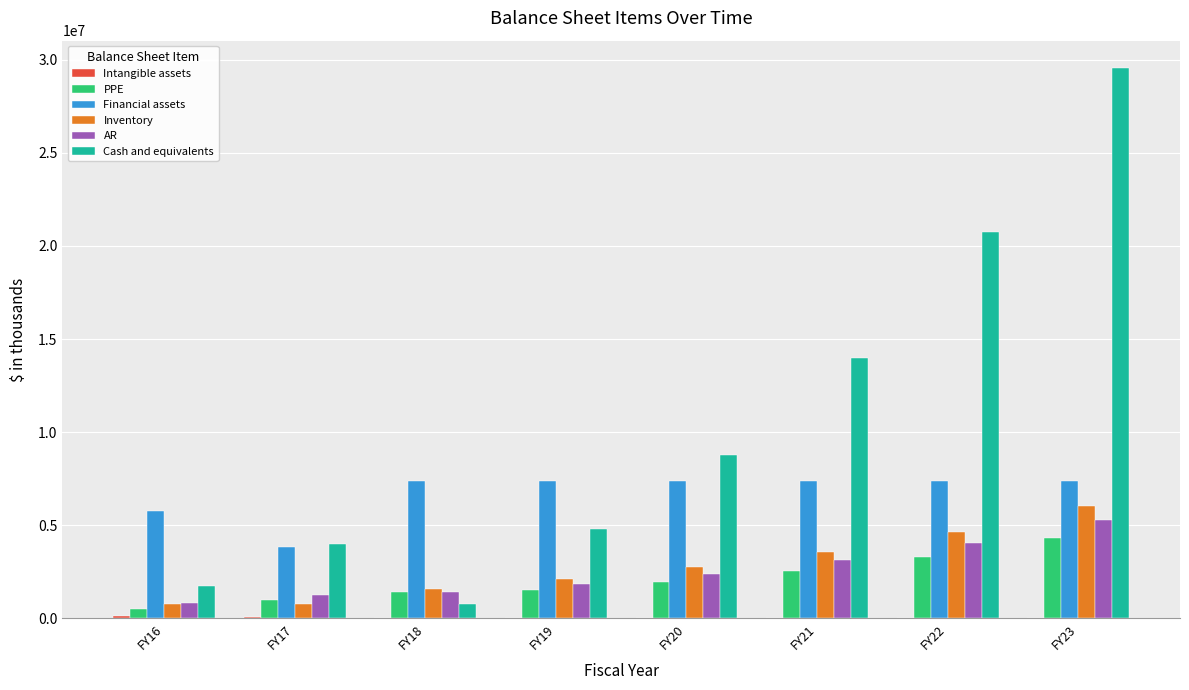

What is the sum of all AR values?

20255586